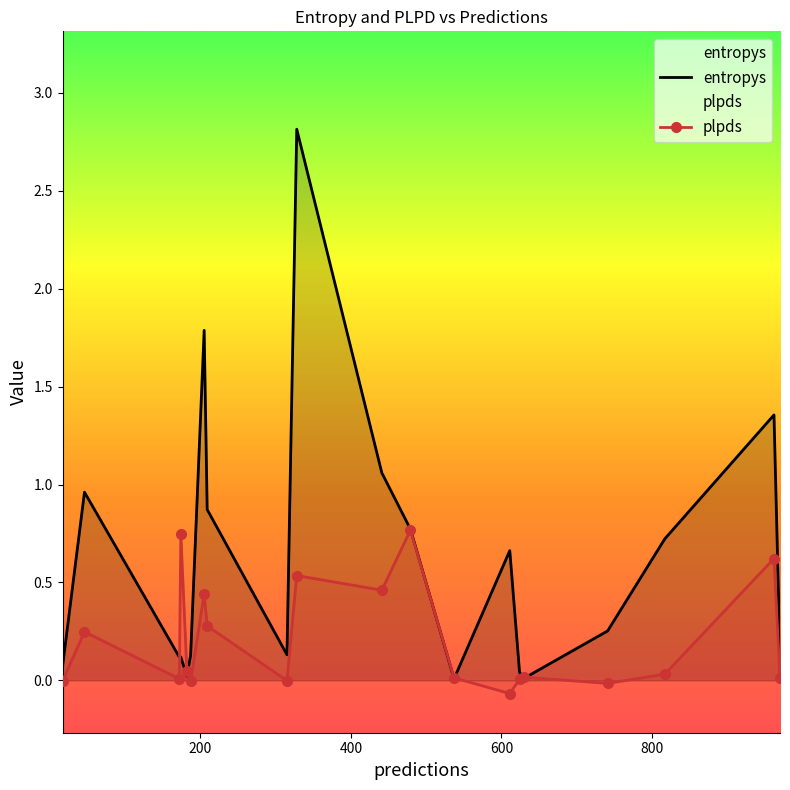

What is the spread (max minus min) of values at 46?

0.7